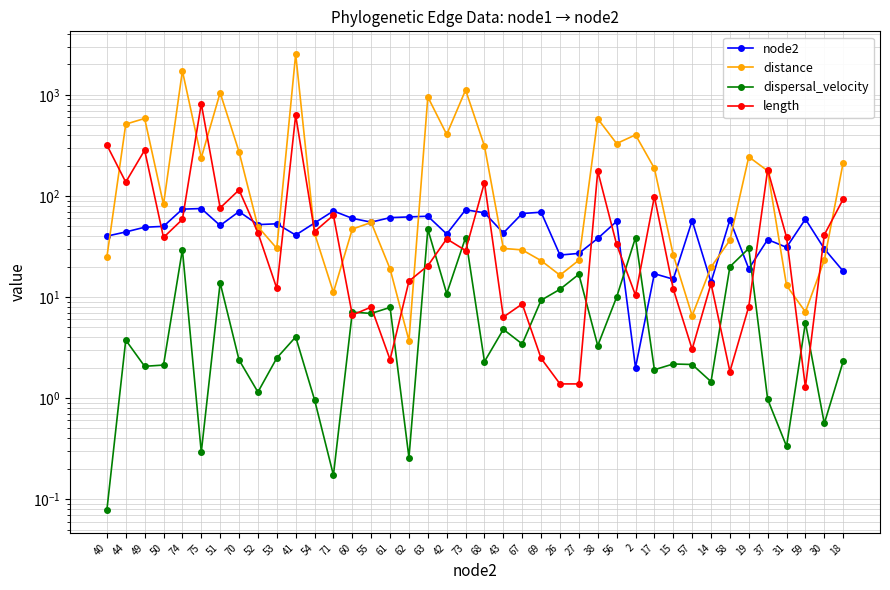

At which category does the chart reach its peak across all series?

41